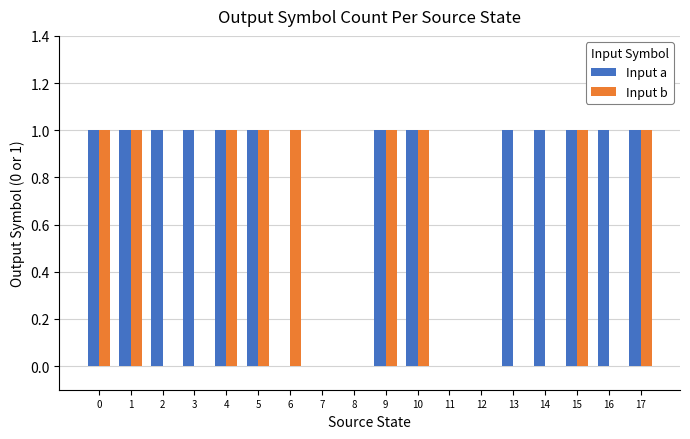

How many Input b values are between 0 and 1?

18